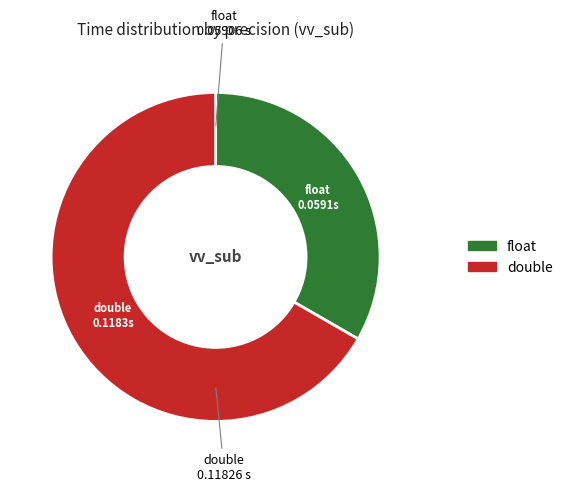

Is there a majority slice in this chart?

Yes